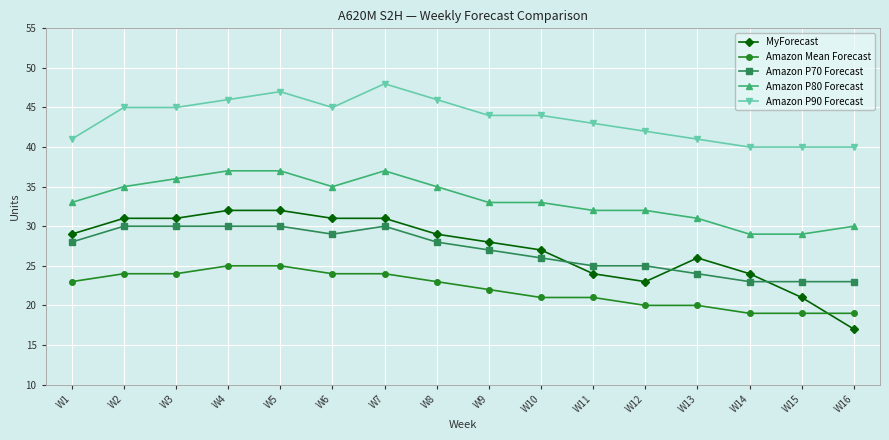

What is the sum of the Amazon P80 Forecast values at W2 and W7?

72